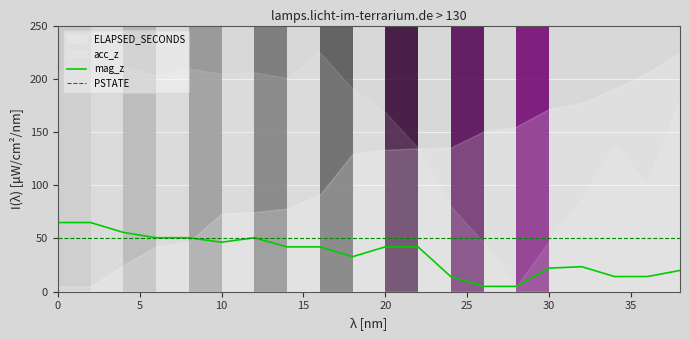

What is the lowest value of the mag_z series?

5.0